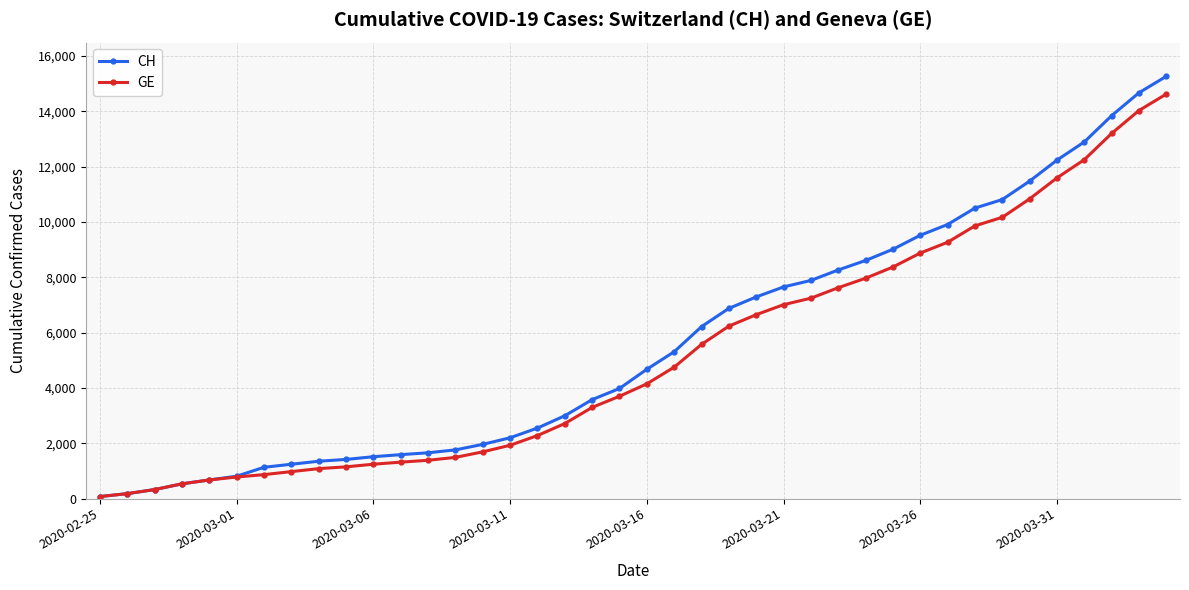

What is the greatest value displayed?

15267